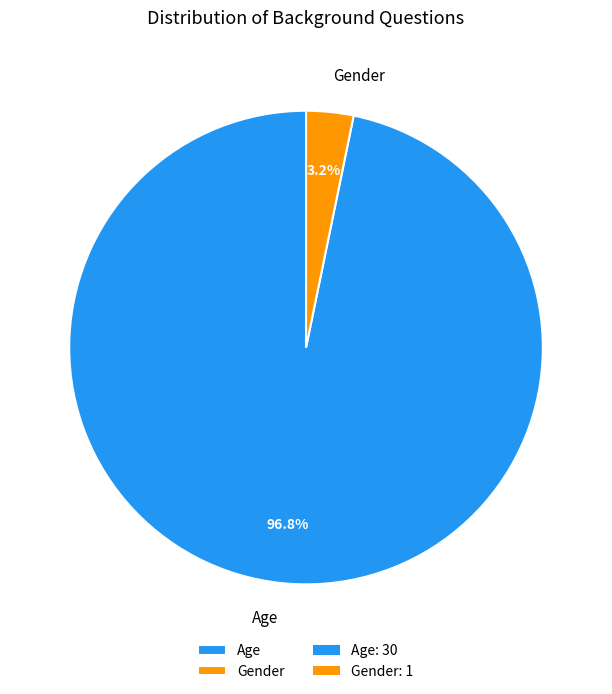

Which category has the smallest portion of the pie?

Gender